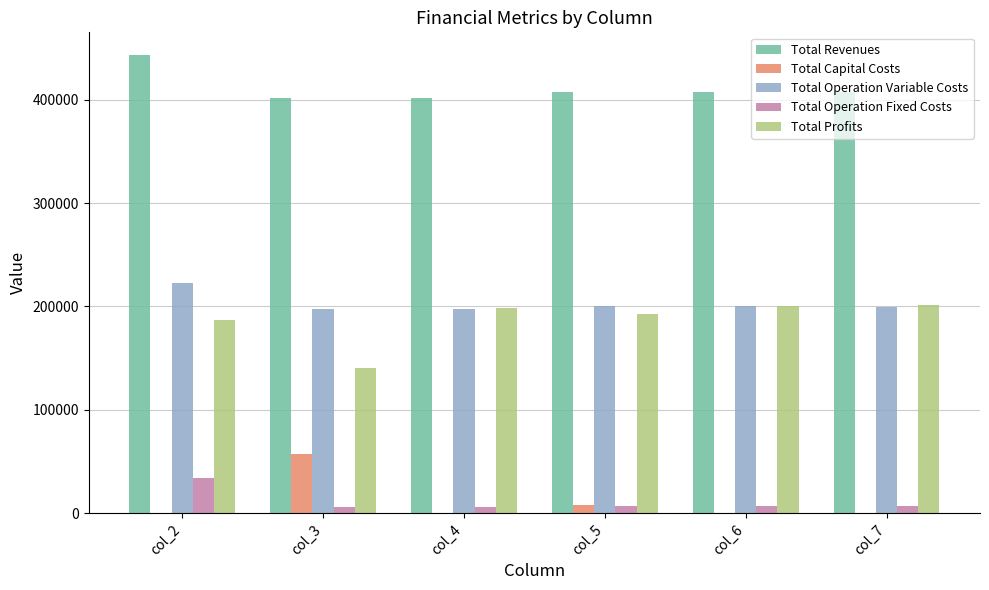

What is the average value of the Total Operation Fixed Costs series?

11069.1